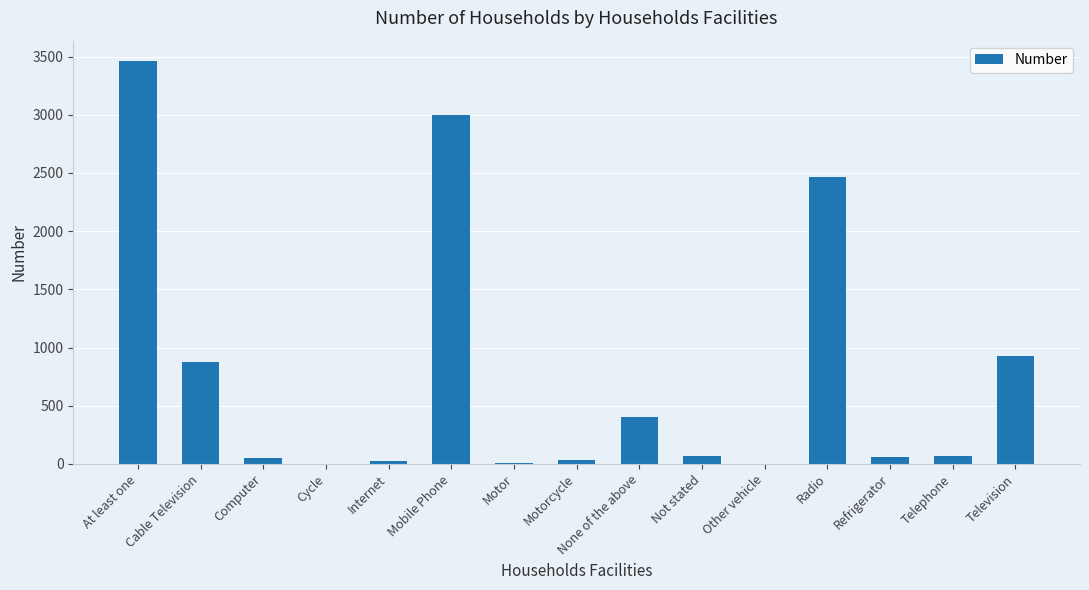

The value at None of the above is 597. True or false?

False